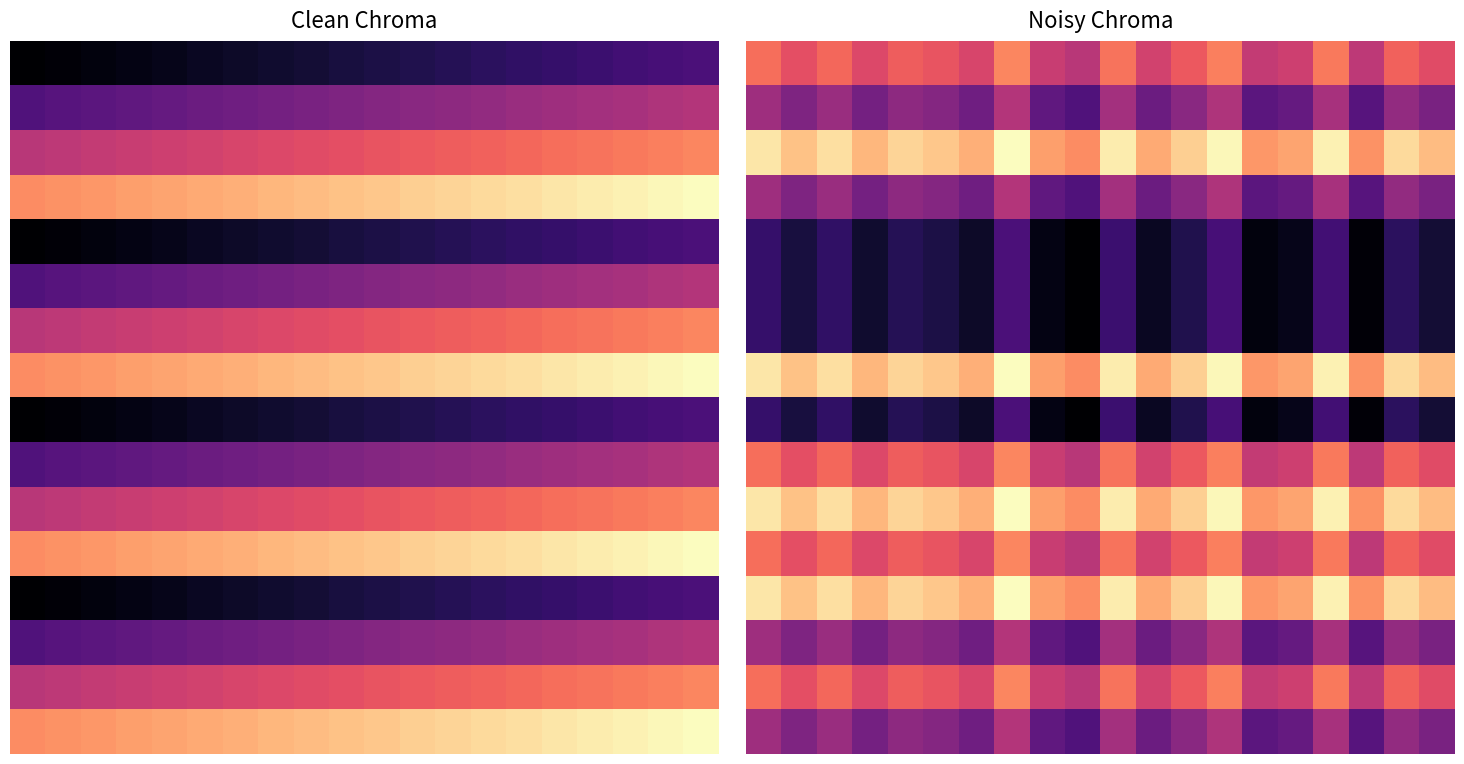

How many data points in 4 are above 0?

19